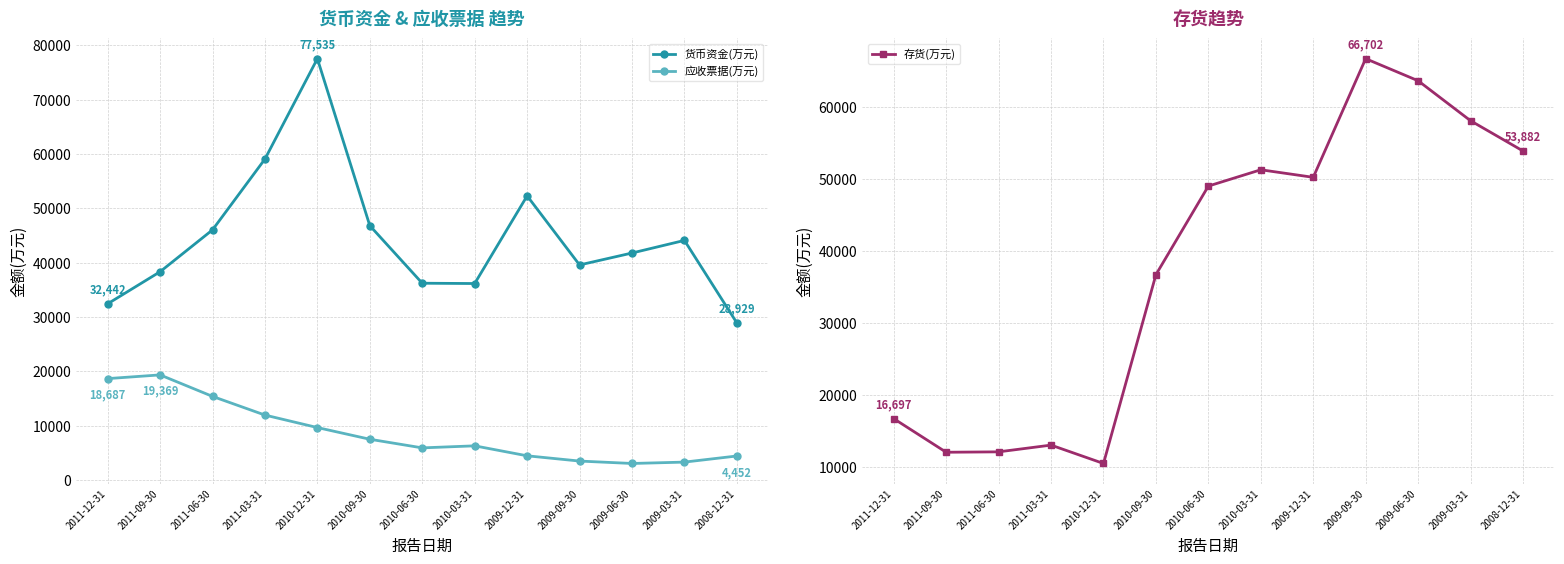

Rank the series at 2010-03-31 from lowest to highest value.

应收票据(万元), 货币资金(万元), 存货(万元)